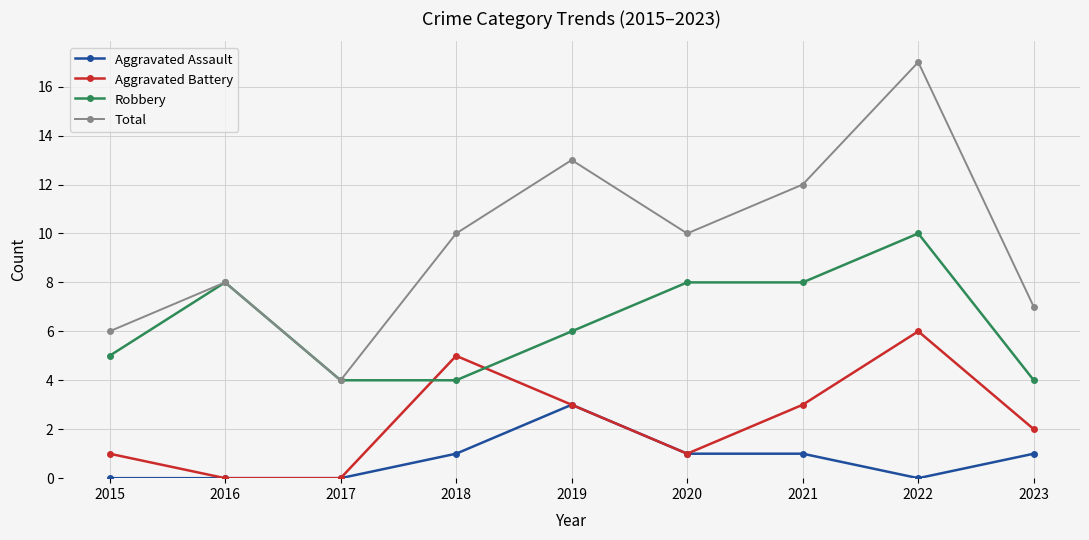

What are all the series names shown in the legend?

Aggravated Assault, Aggravated Battery, Robbery, Total